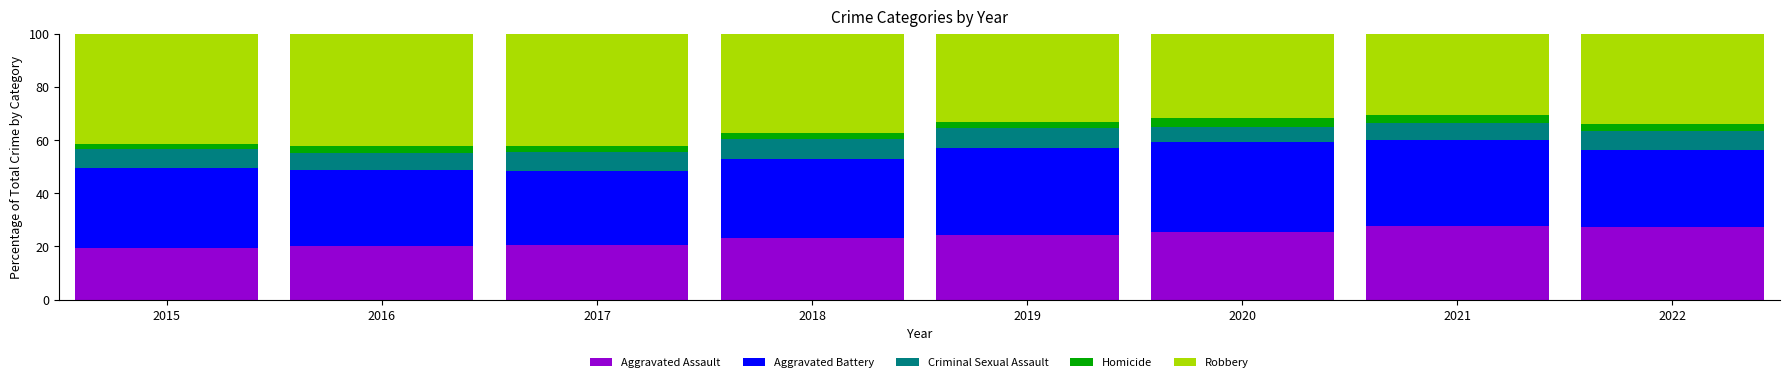

The Aggravated Assault series shows 19.2 at 2015. True or false?

True